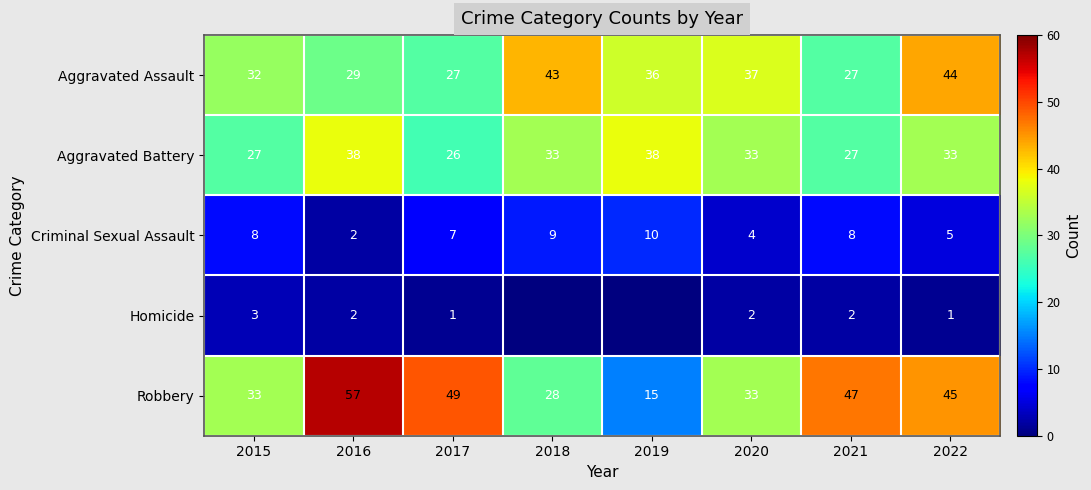

What is the lowest value of the Aggravated Battery series?

26